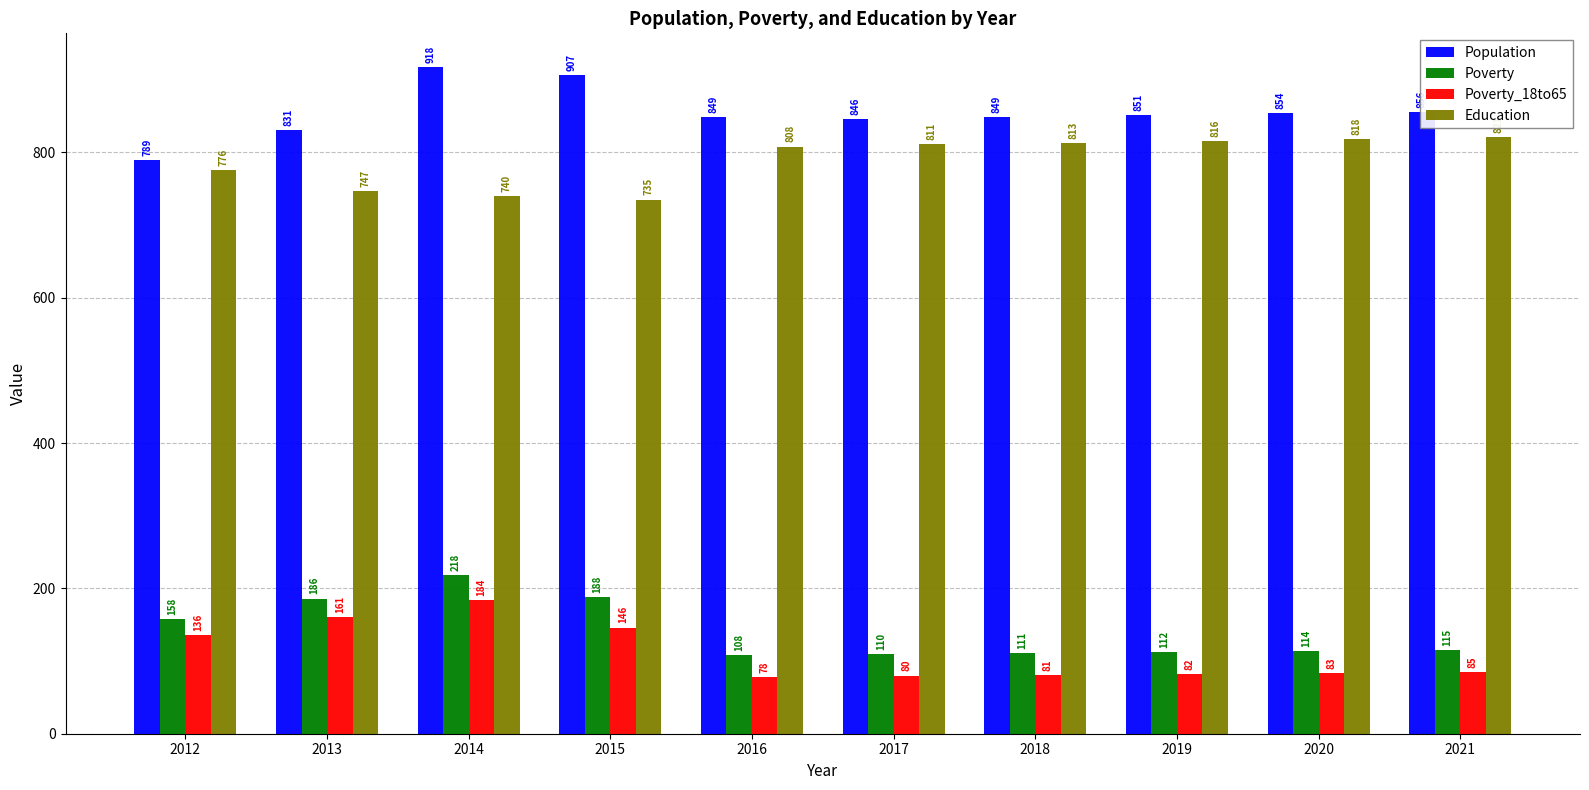

Rank the series by their maximum value, from lowest to highest.

Poverty_18to65, Poverty, Education, Population